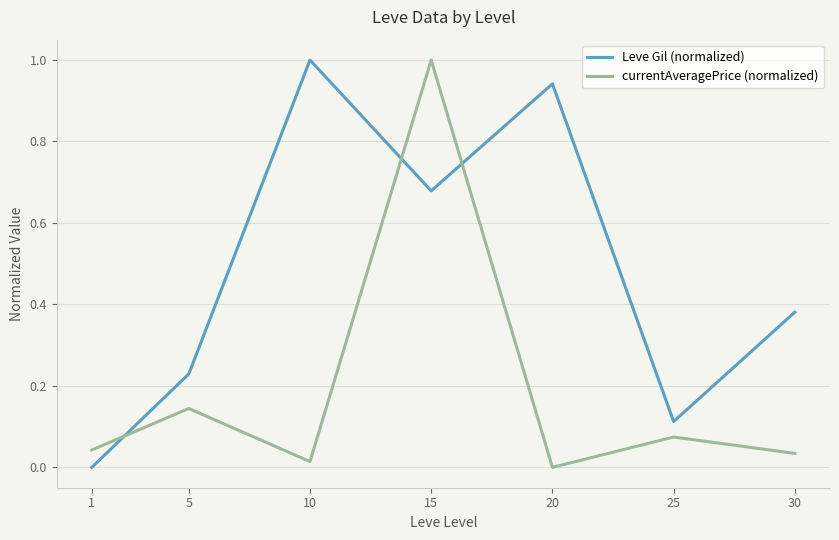

What is the difference between the maximum and minimum values in the Leve Gil (normalized) series?

1.0